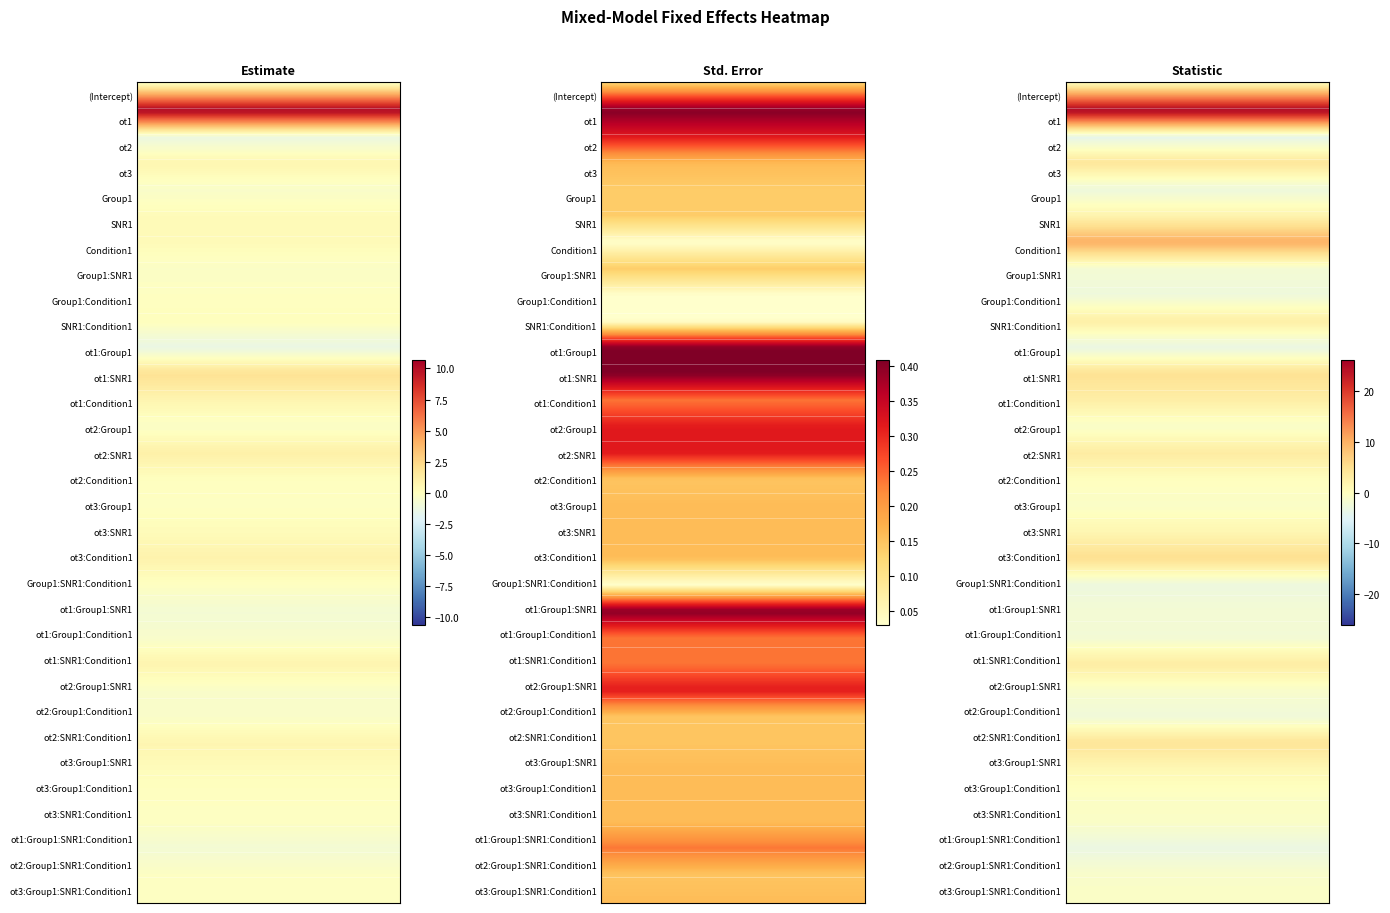

At which label is SNR1:Condition1 closest to 1?

(Intercept)